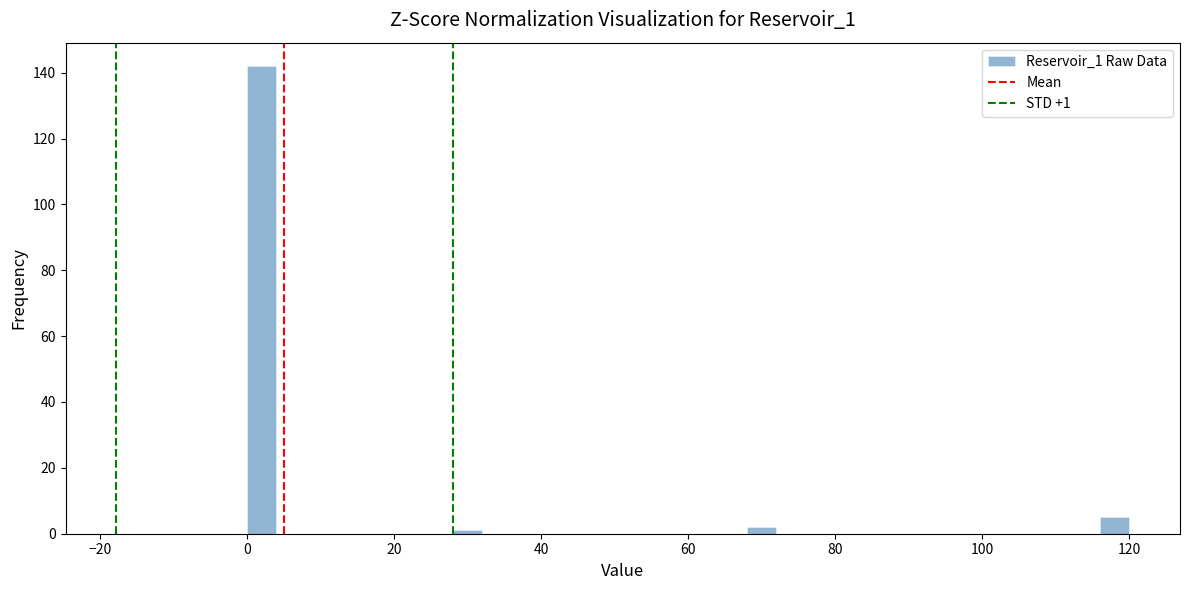

Around what value on the x-axis is the tallest bar? Give the approximate position of its centre, as read against the axis.

2